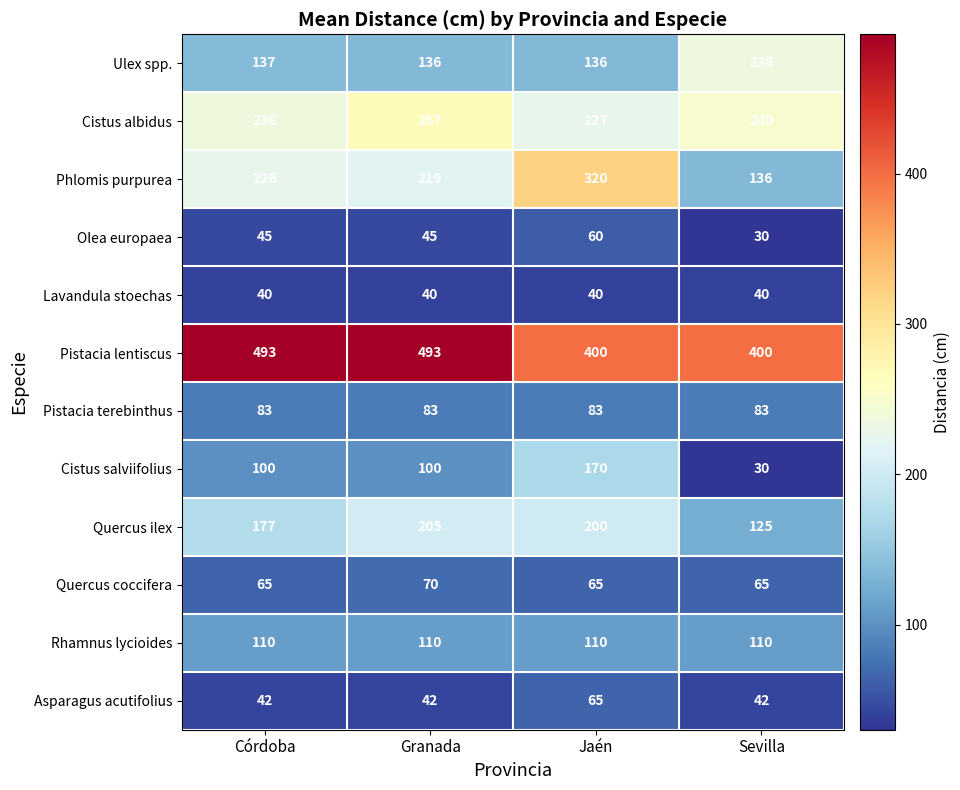

The value of Ulex spp. at Jaén is 136. True or false?

True